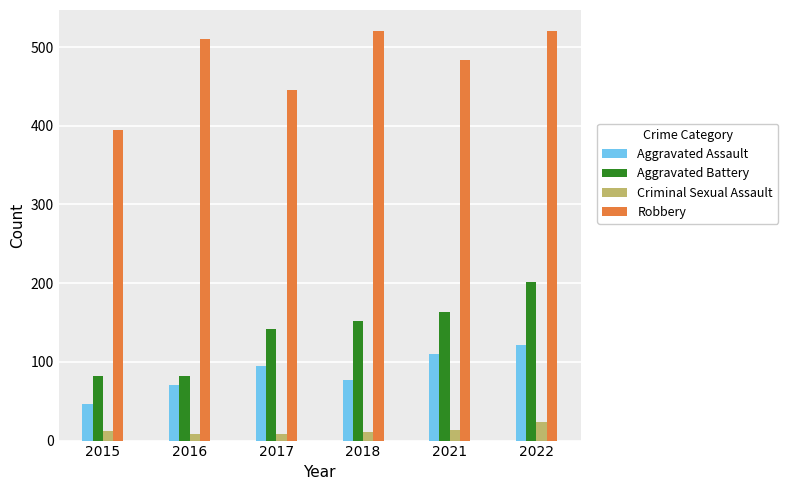

How many bars are there in total?

24